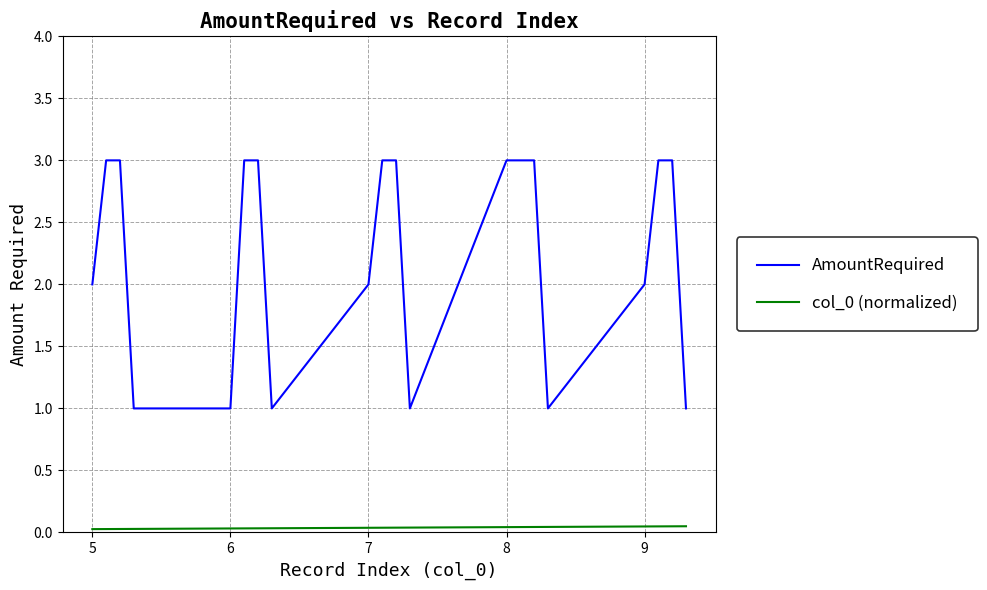

Which series has the largest total across all categories?

AmountRequired